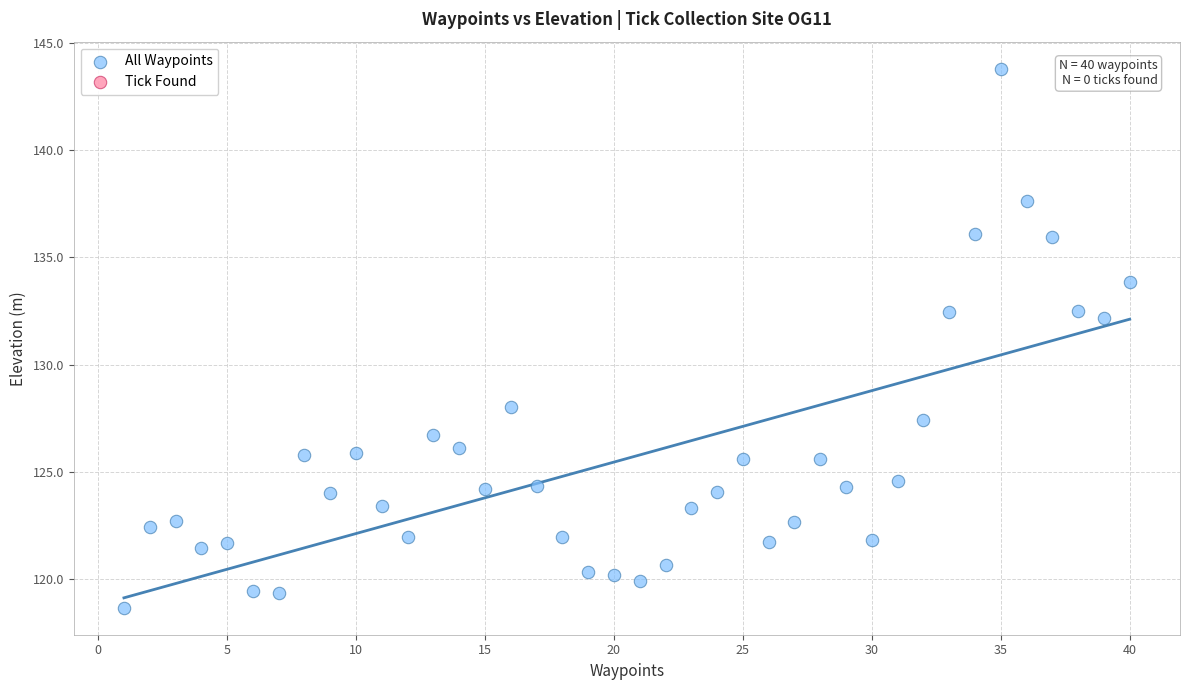

What is the range of X values (max minus min)?

39.0